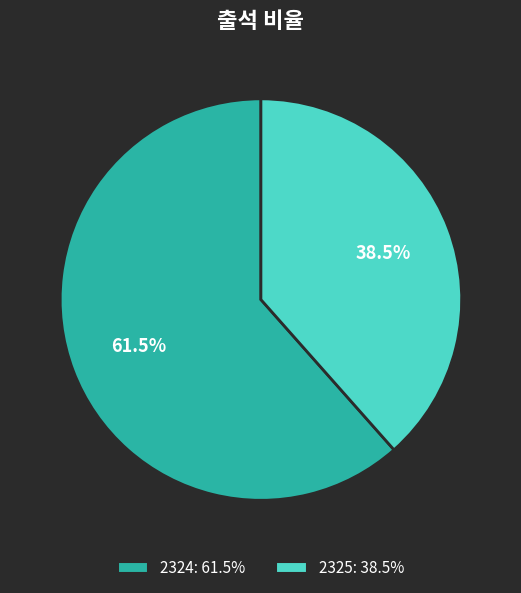

Is it true that 2324 is 76% of the pie?

False